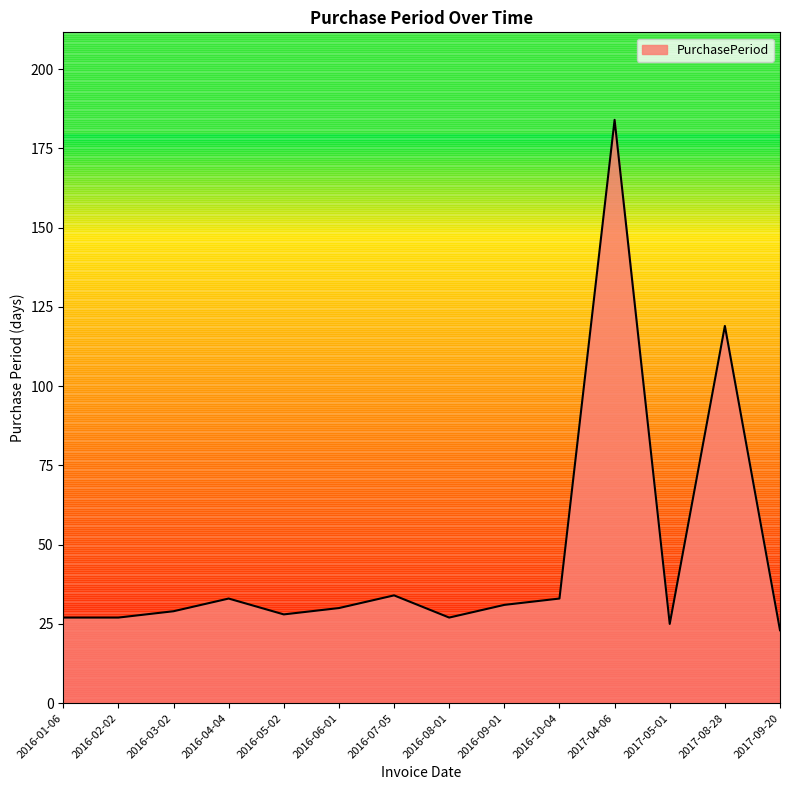

Where is the first local maximum?

2016-04-04